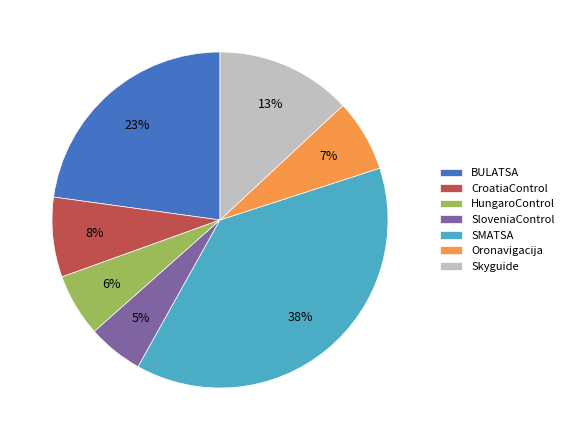

Is there a majority slice in this chart?

No